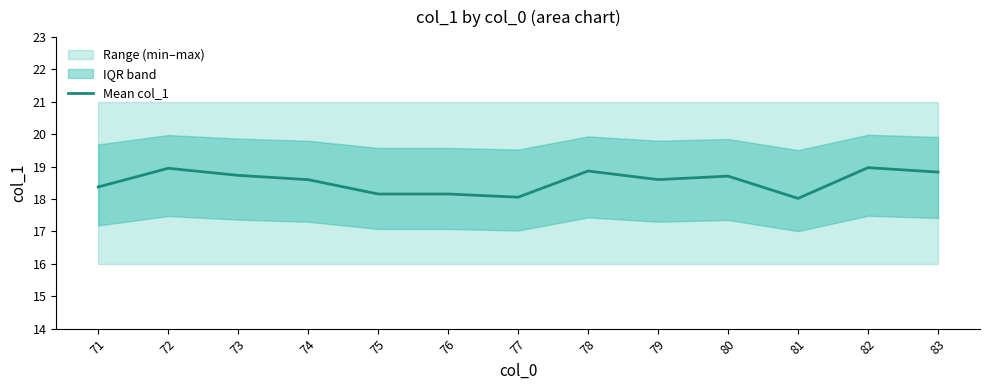

What is the difference between the second highest and minimum values?

0.9